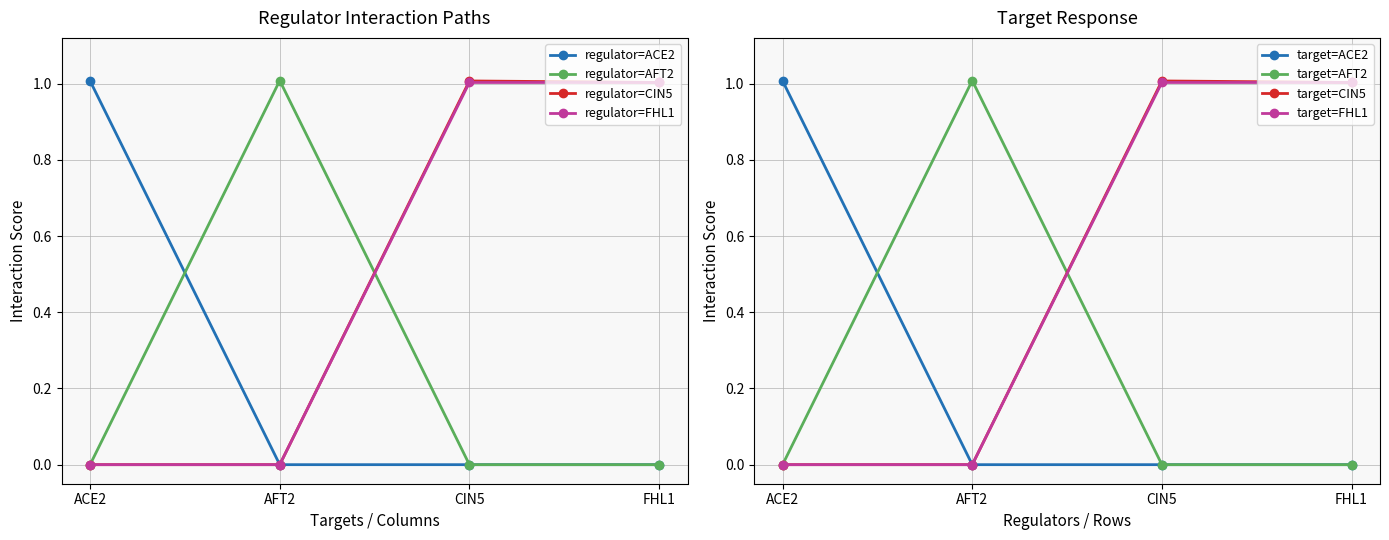

What position from the right is FHL1?

1